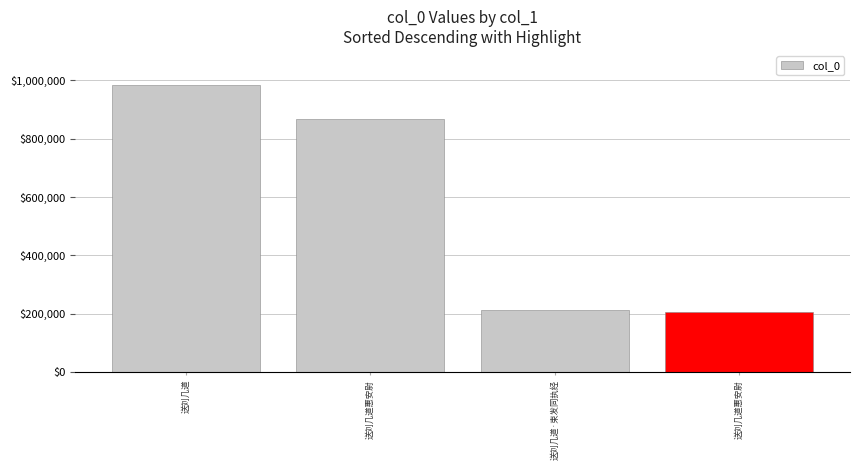

Which label corresponds to the smallest value in the chart?

送刘几道惠安尉